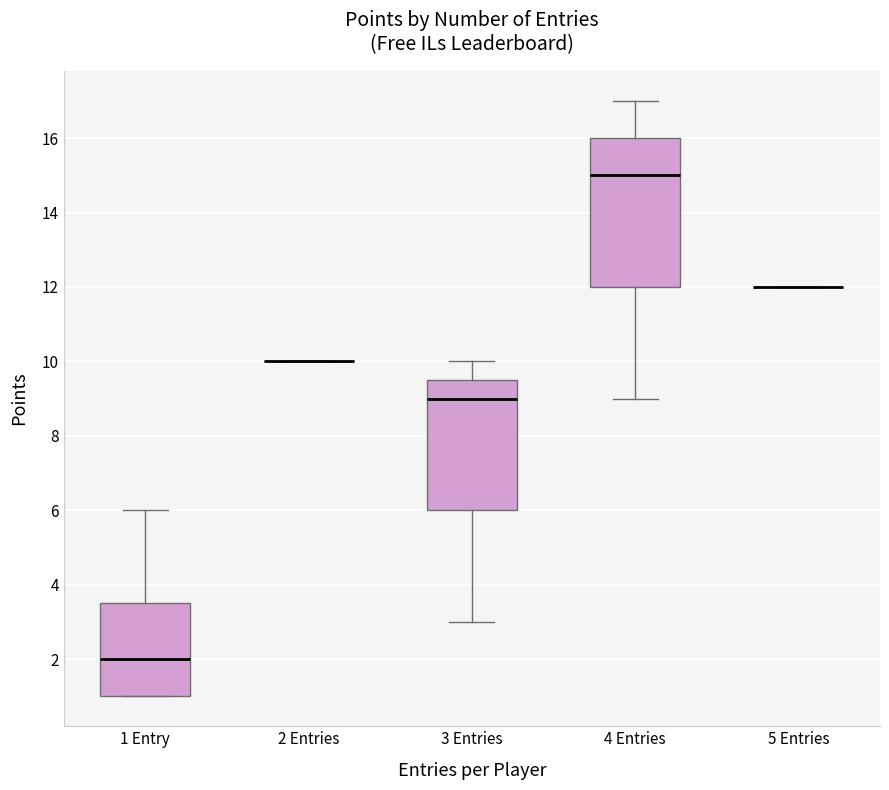

Reading left to right, read every box against the y-axis: the position of its median line, the range the box covers, and the ends of its whiskers. The values are not printed on the chart, so give them approximately, as read against the axis.

1 Entry: median 2.0, box 1.0 to 3.6, whiskers 1.0 to 6.0
2 Entries: box collapsed to a line at 10.0, whiskers 10.0 to 10.0
3 Entries: median 9.0, box 6.0 to 9.6, whiskers 3.0 to 10.0
4 Entries: median 15.0, box 12.0 to 16.0, whiskers 9.0 to 17.0
5 Entries: box collapsed to a line at 12.0, whiskers 12.0 to 12.0